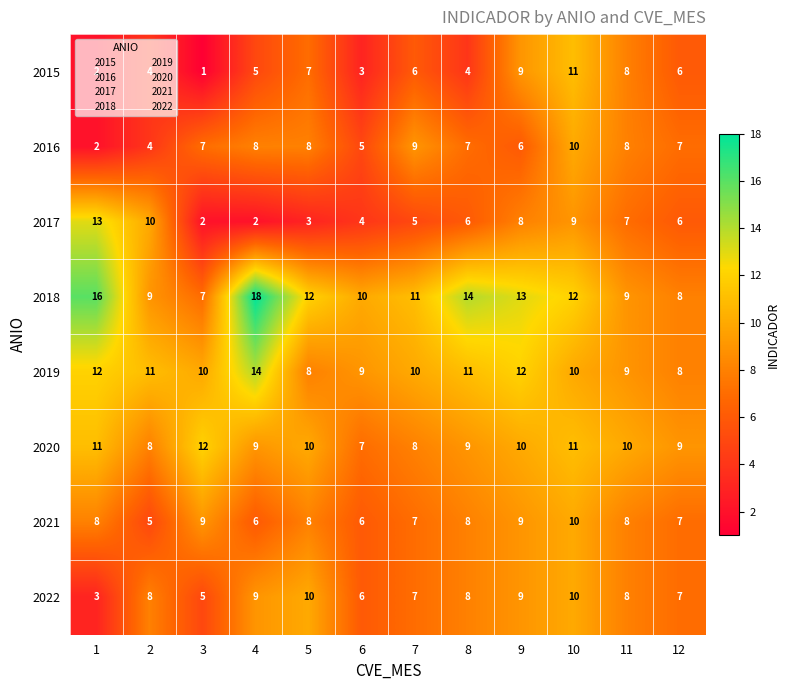

What value does the 2018 series have at 4, to the nearest 5?

20